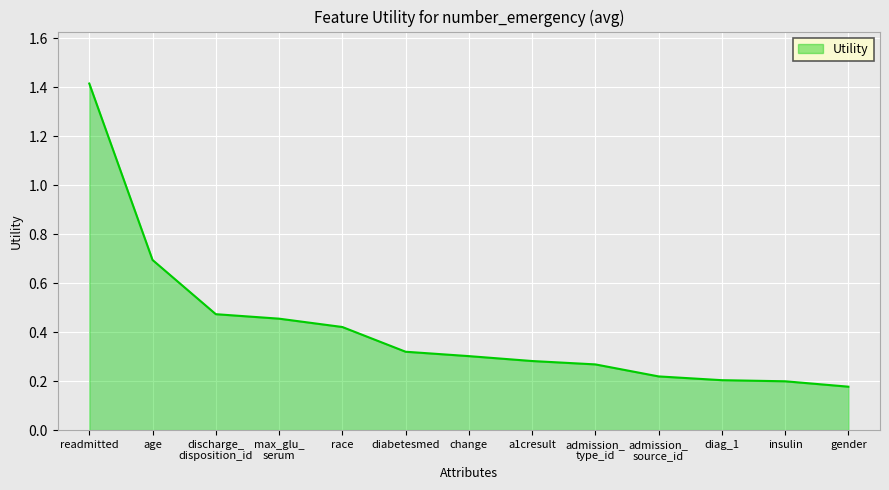

What position from the left is gender?

13